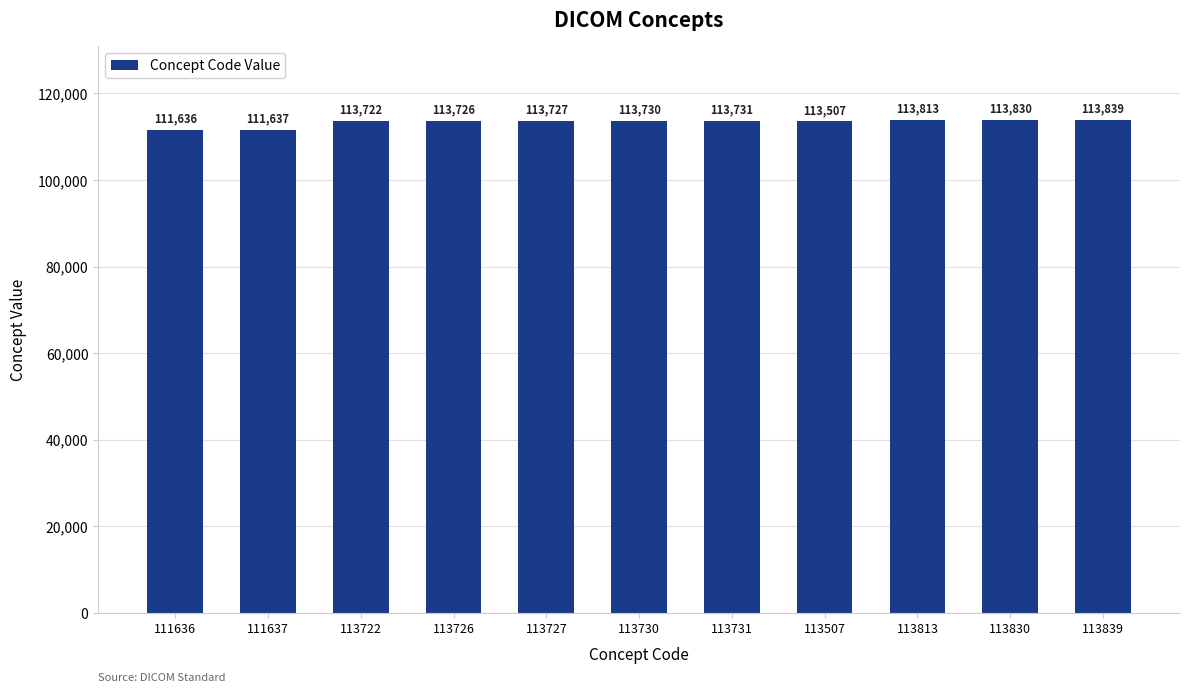

How many values are below 113727?

5